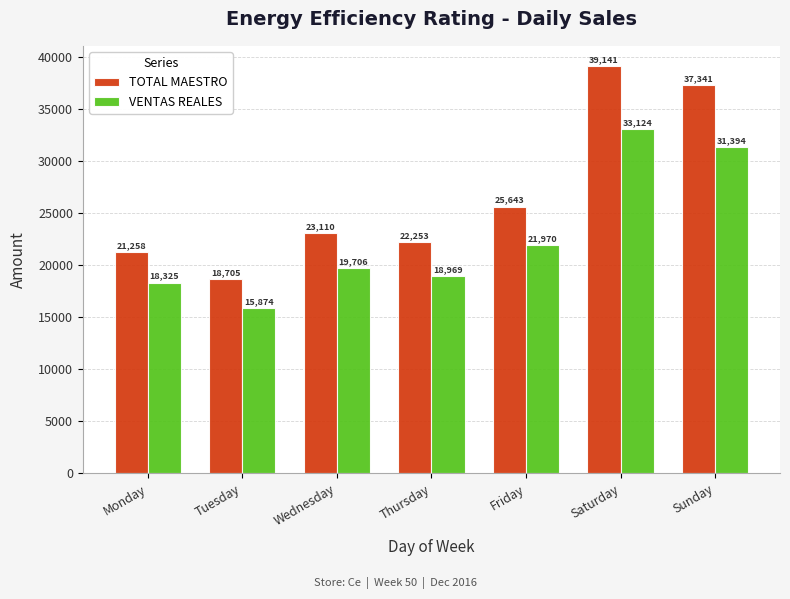

List the series in order of their overall mean, highest first.

TOTAL MAESTRO, VENTAS REALES